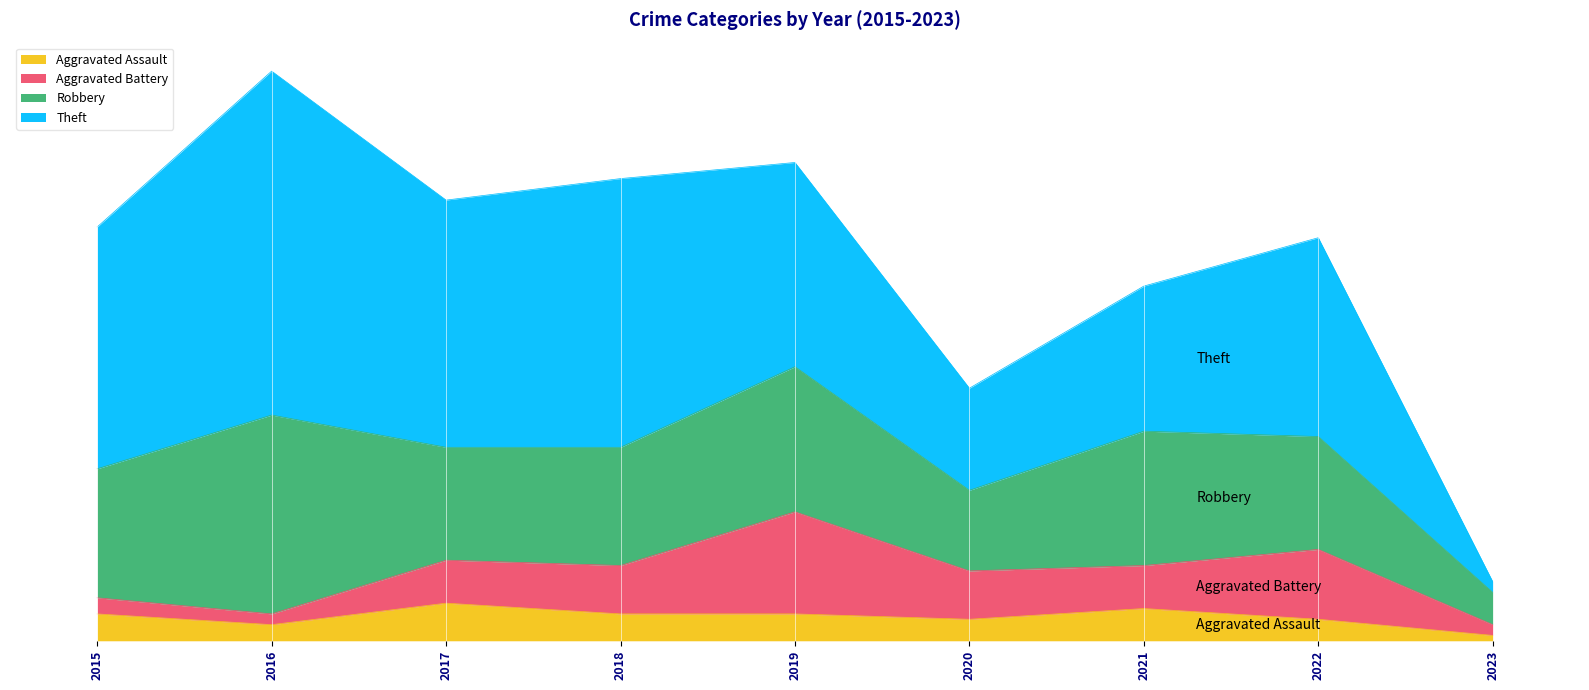

What is the greatest value displayed?

64